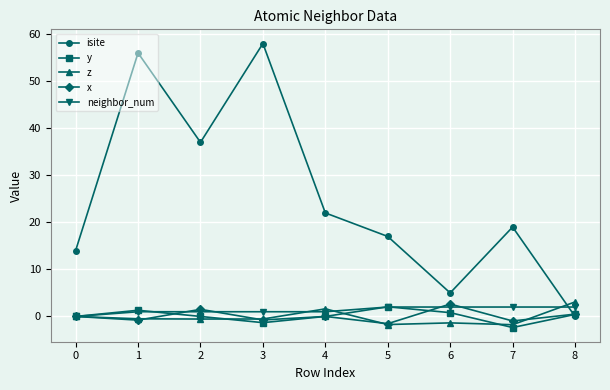

What is the total value across all series at 7?

15.9